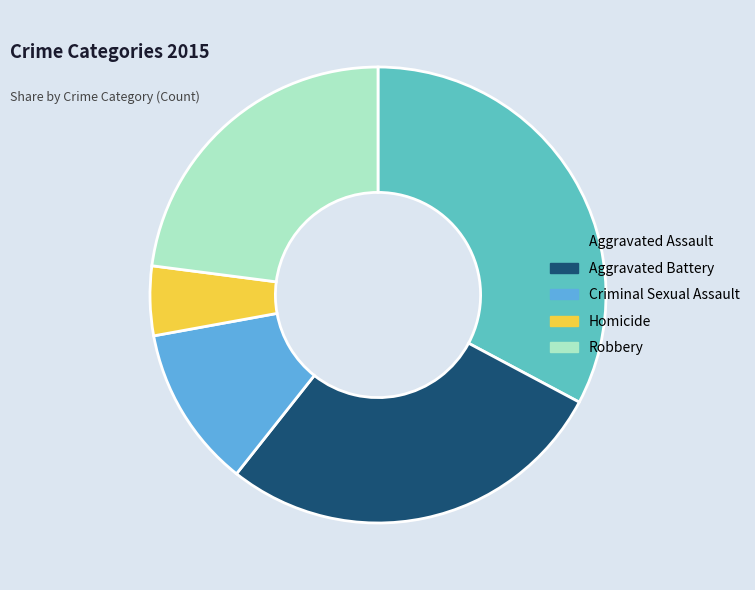

Combined, do Homicide and Aggravated Assault account for over 50%?

No